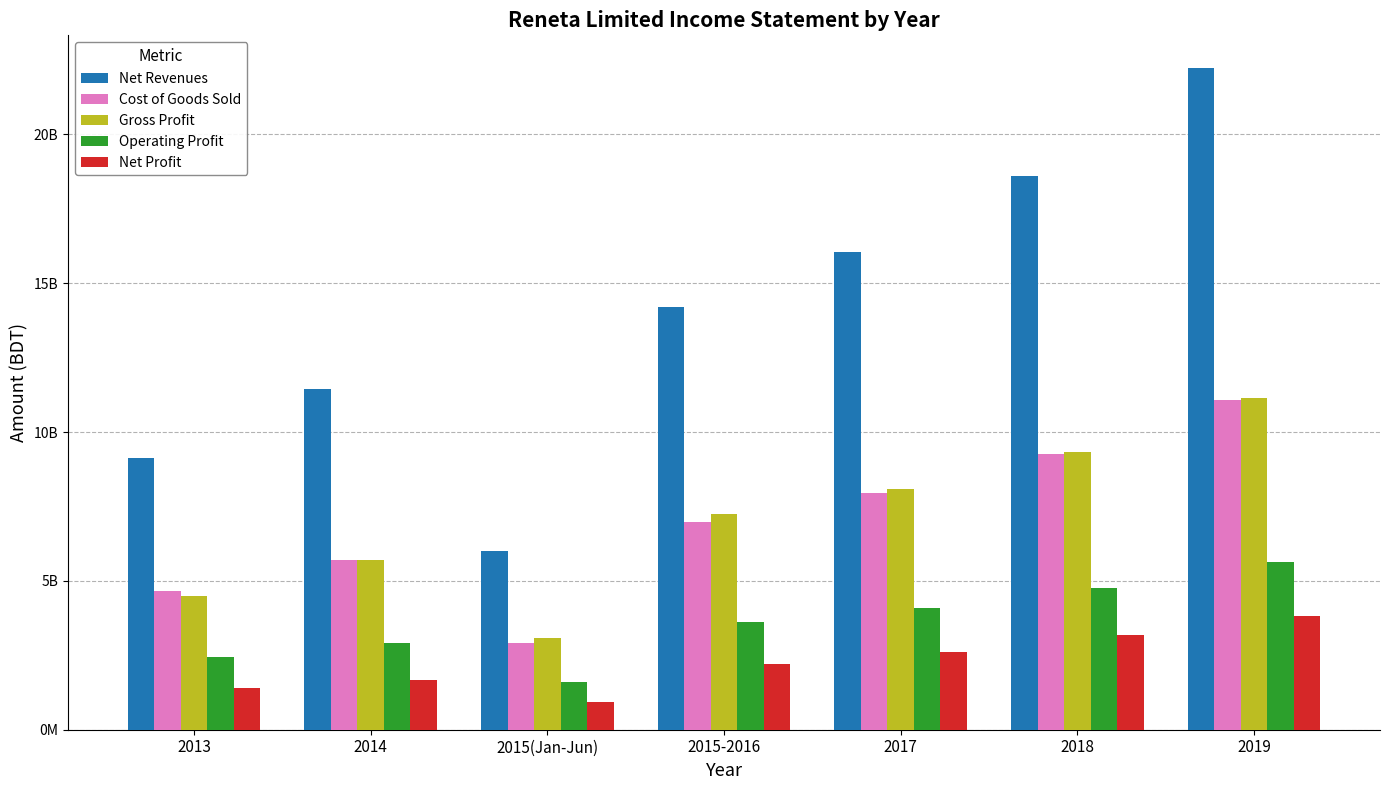

At which label is Operating Profit closest to 3616401373?

2015-2016